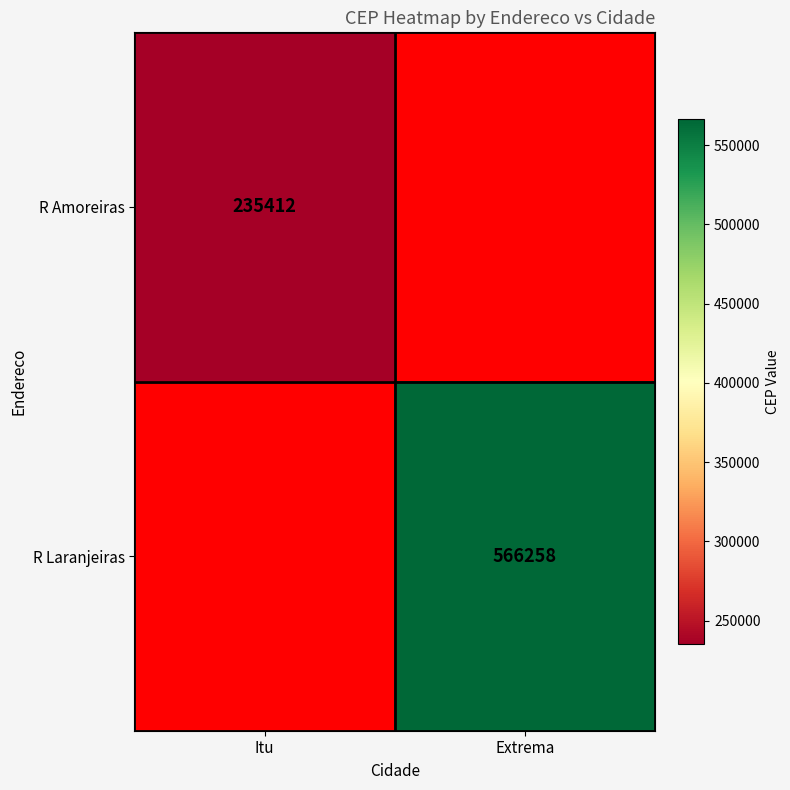

True or false: R Laranjeiras has a value of 927832 at Extrema.

False